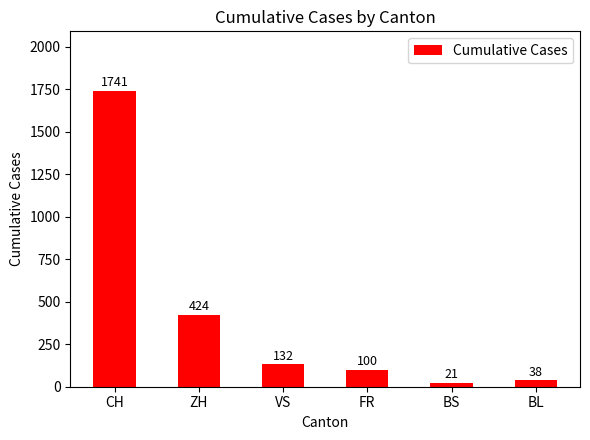

At which label does the data first exceed 132?

CH